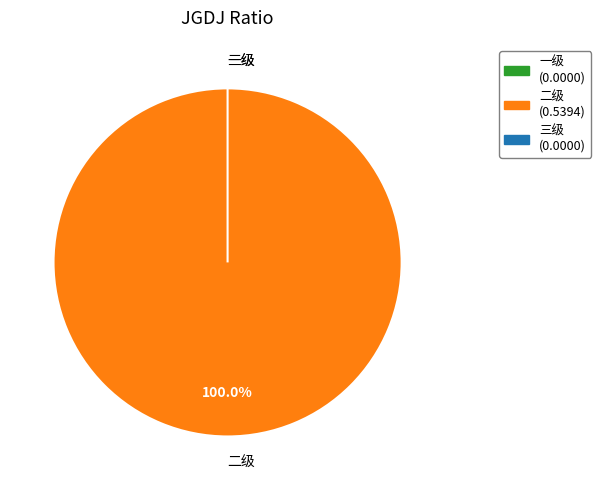

Which has a higher value, 三级 or 二级?

二级